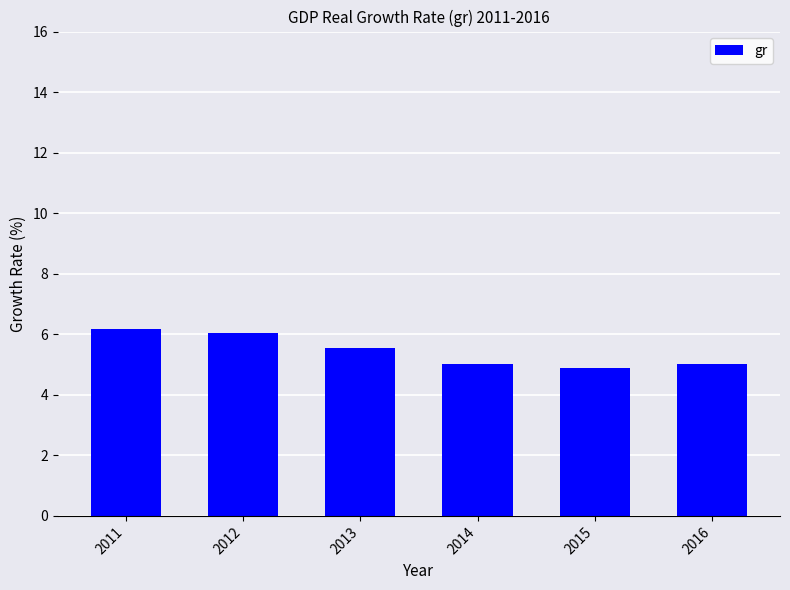

The chart shows a value of 5.0 at 2014. True or false?

True